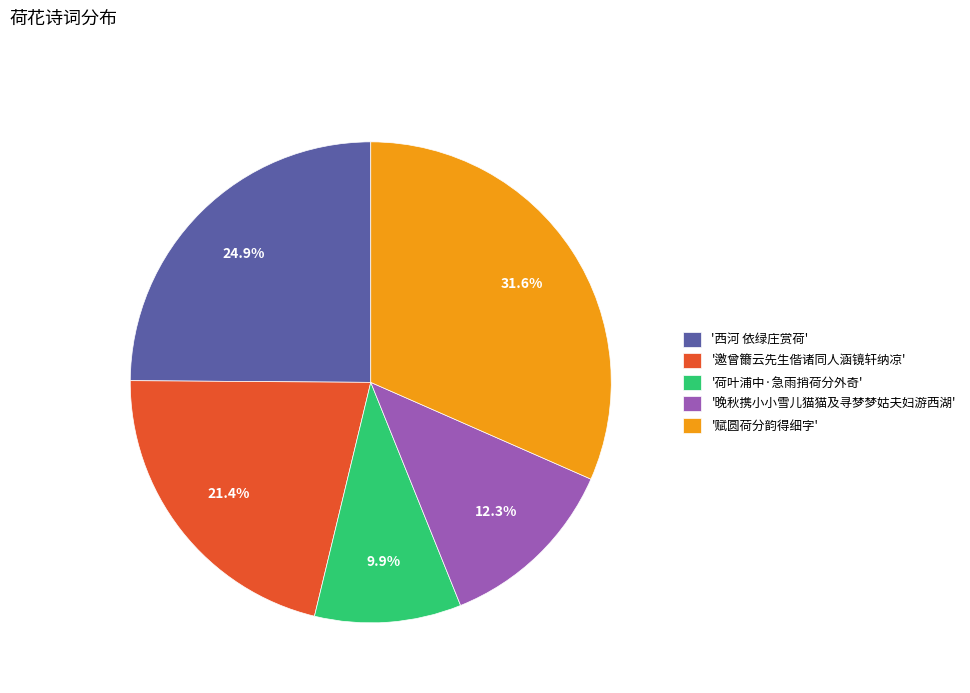

How much of the chart is everything except '赋圆荷分韵得细字'?

68.4%